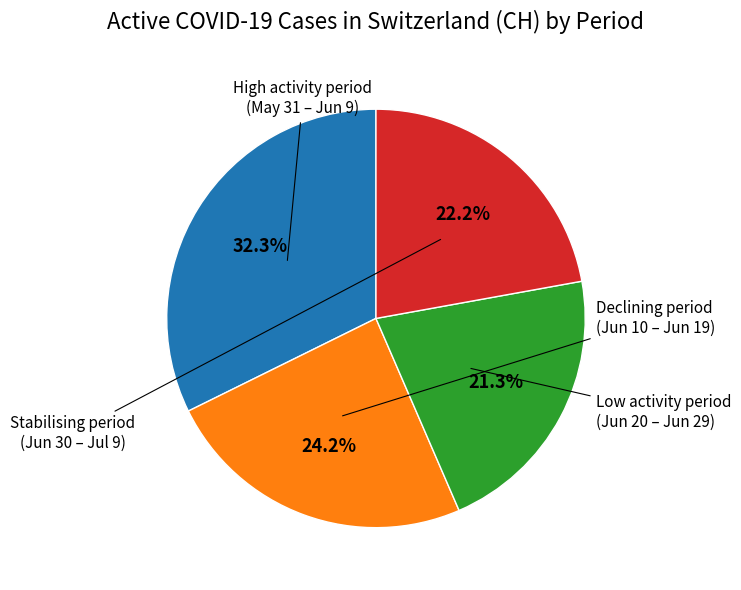

Does any single category account for the majority?

No